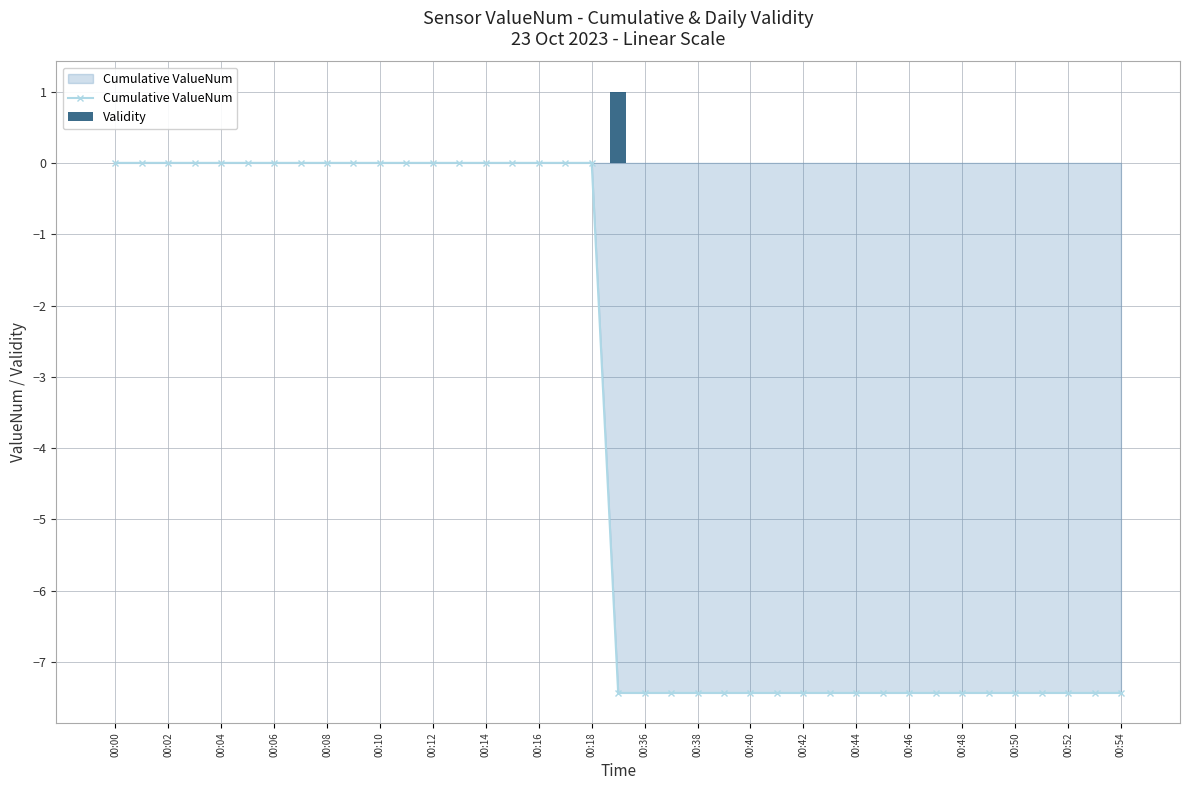

Is it true that Cumulative ValueNum equals -7.4 at 00:52?

True